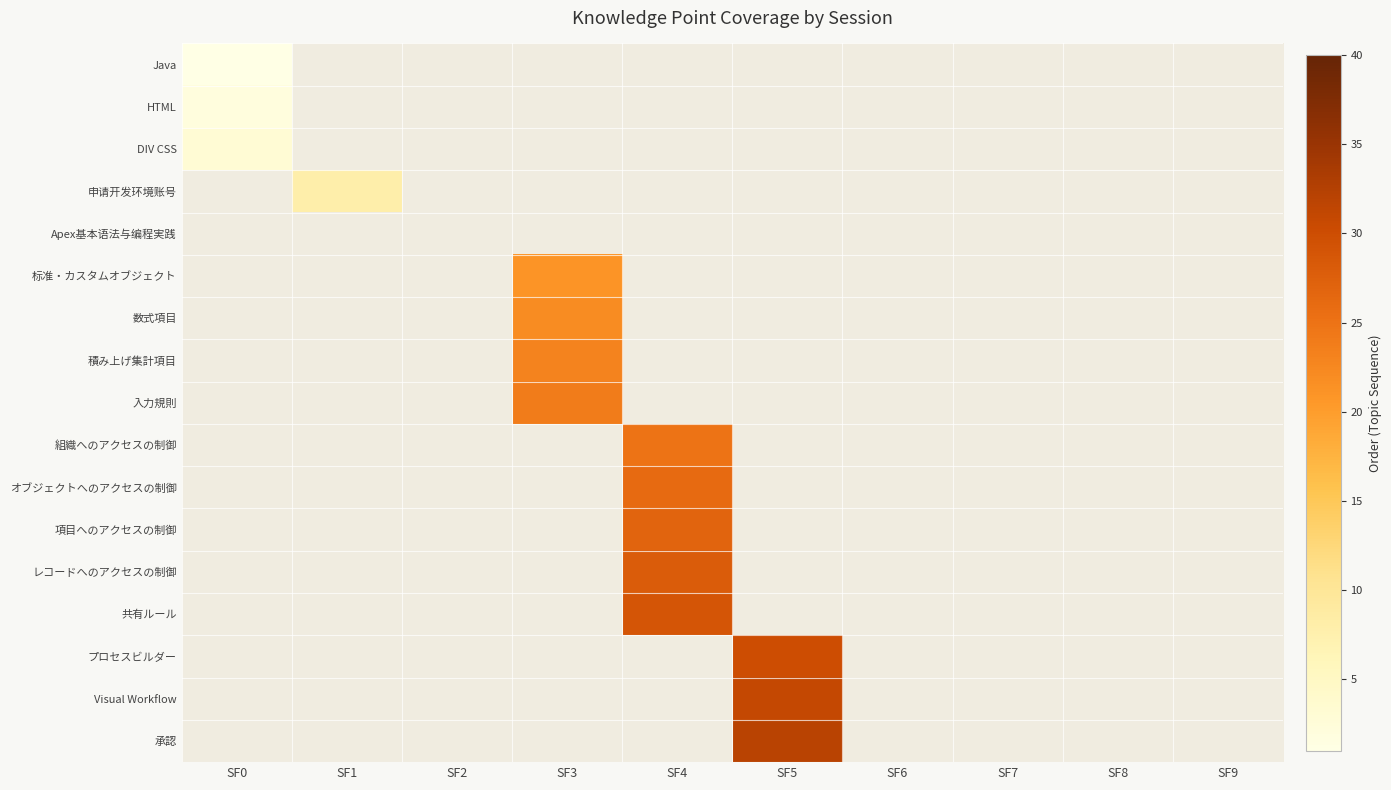

What is the minimum value shown in the chart?

1.0